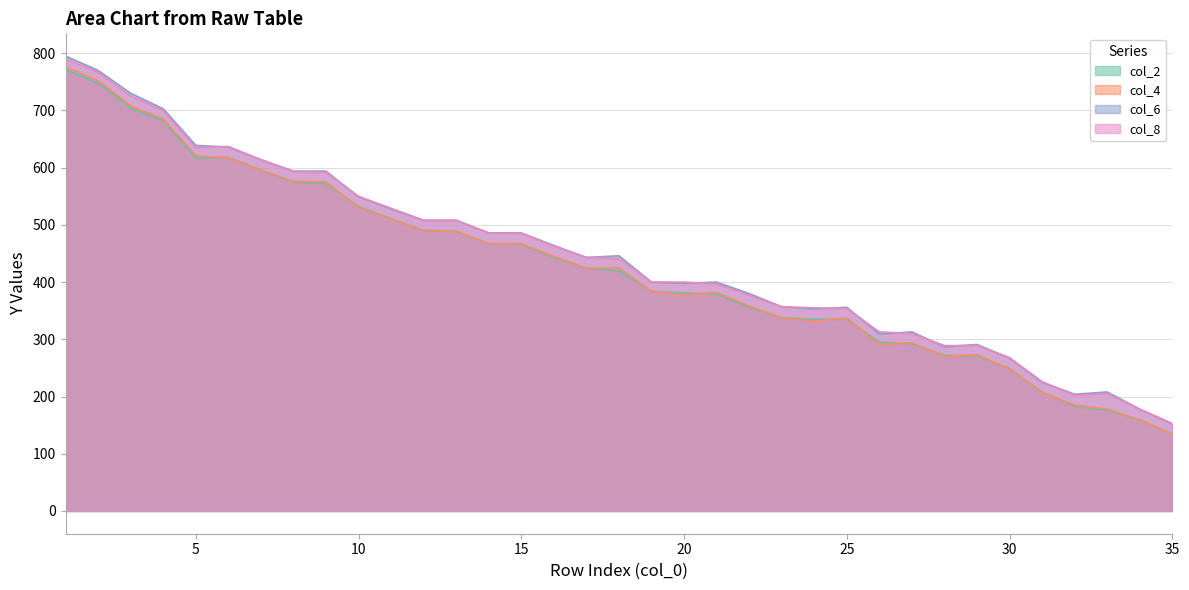

Between 21 and 24, which series saw the biggest shift?

col_4